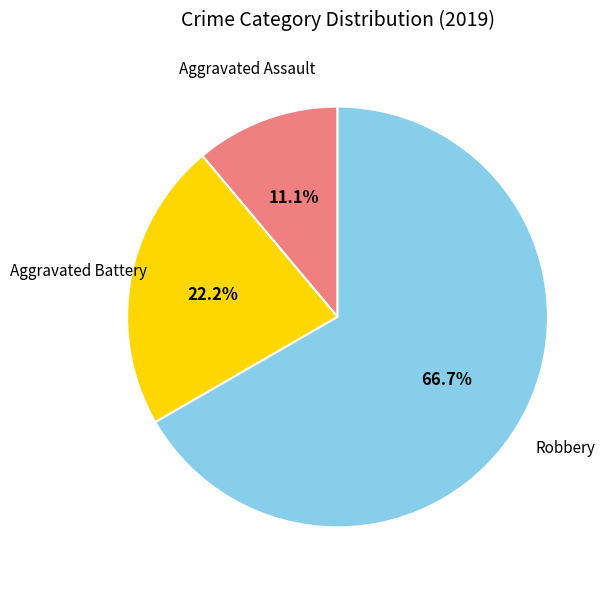

Is there any slice that represents more than half of the pie?

Yes